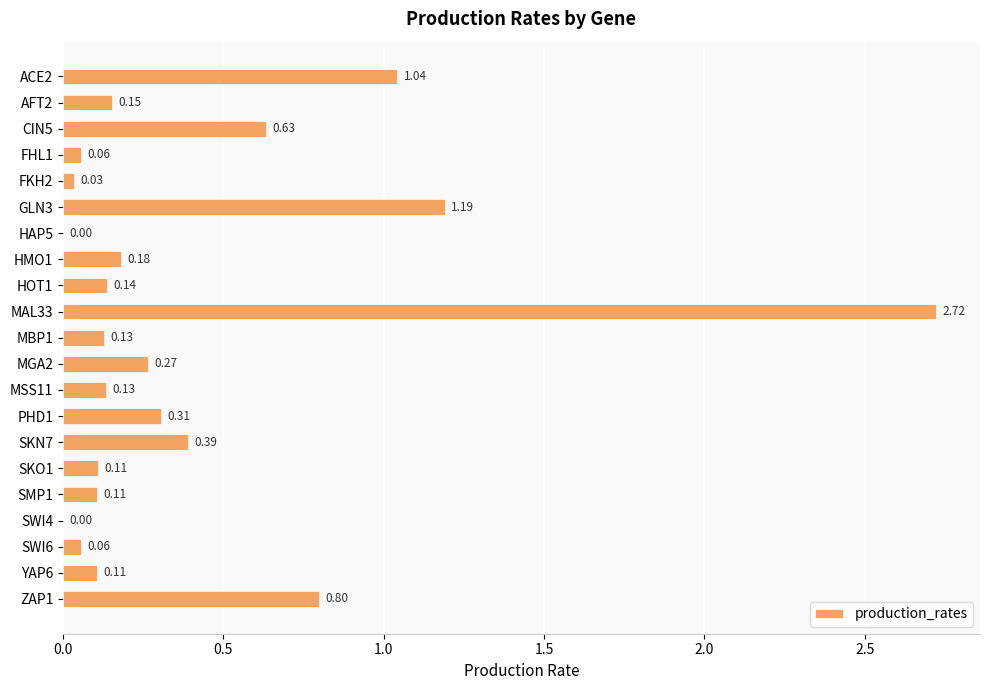

What is the sum of the values at GLN3 and AFT2?

1.3